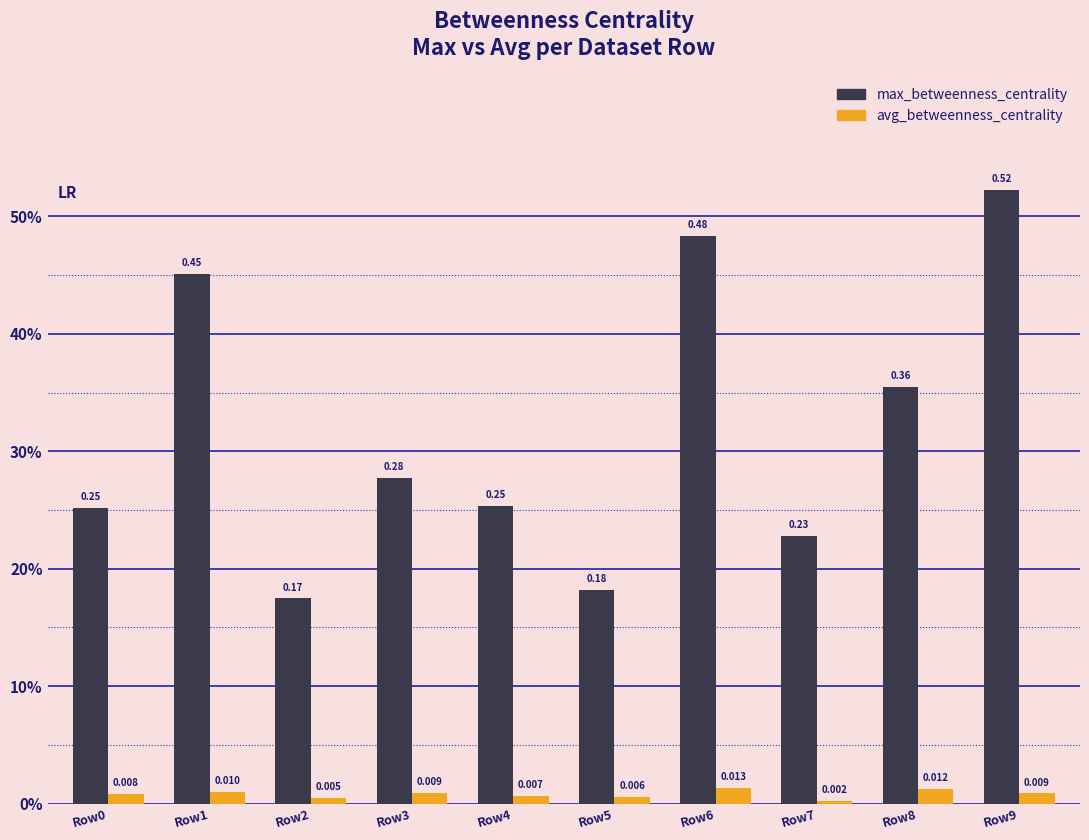

At how many categories does at least one series exceed 0?

10